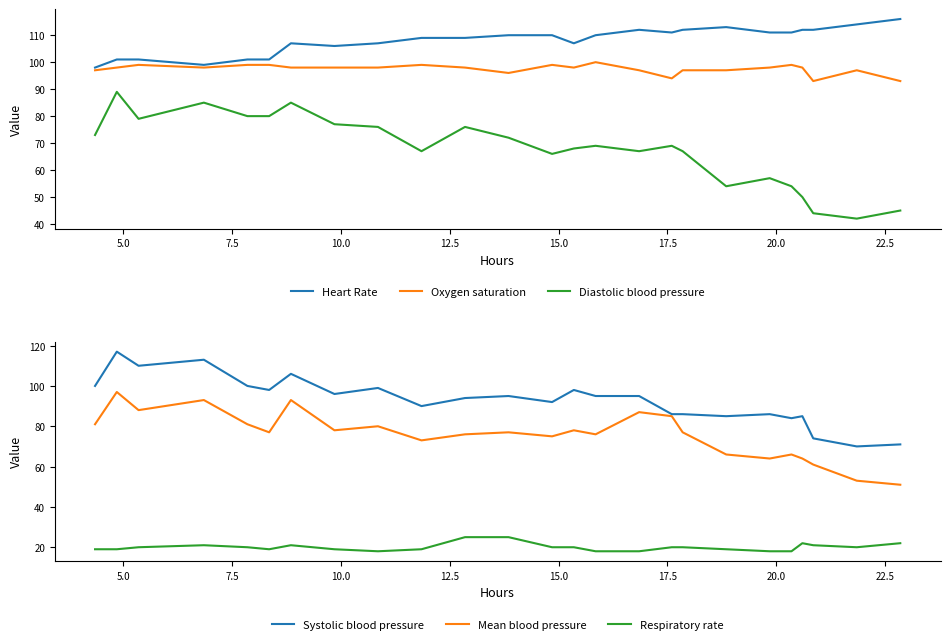

True or false: Diastolic blood pressure and Oxygen saturation cross at least once.

False